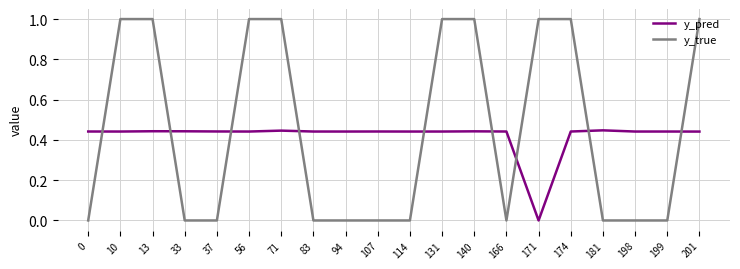

Does the chart have visible grid lines?

Yes